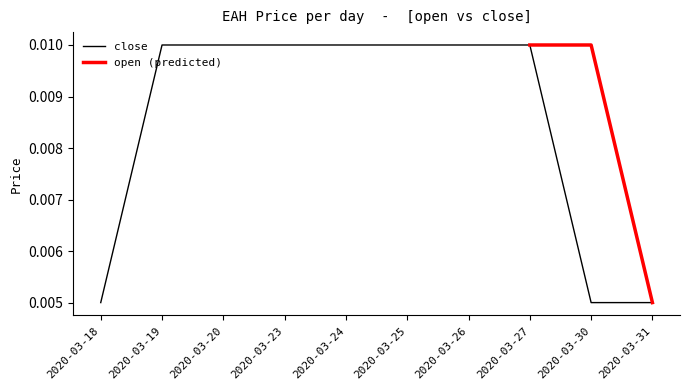

What is the sum of all values?

0.1